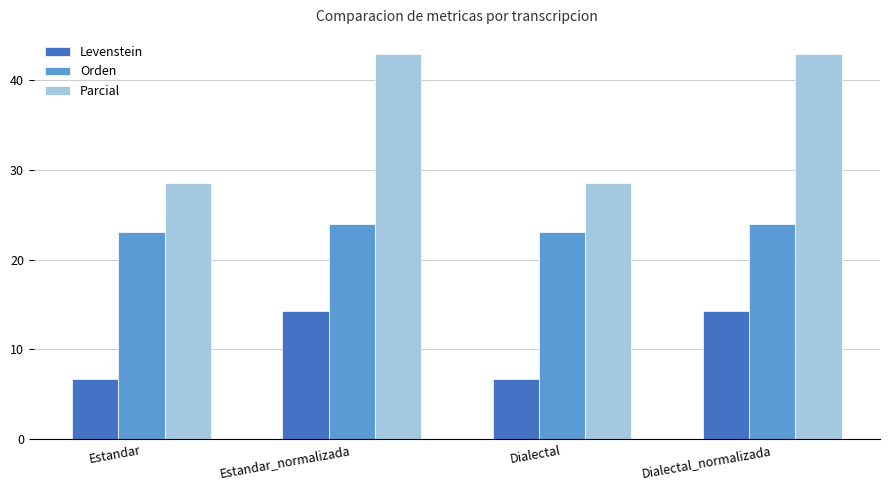

The value of Parcial at Dialectal is 15.0. True or false?

False